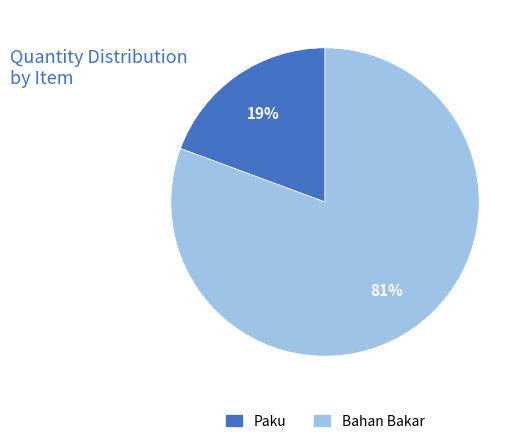

What percentage is the Bahan Bakar slice, to the nearest percent?

81%